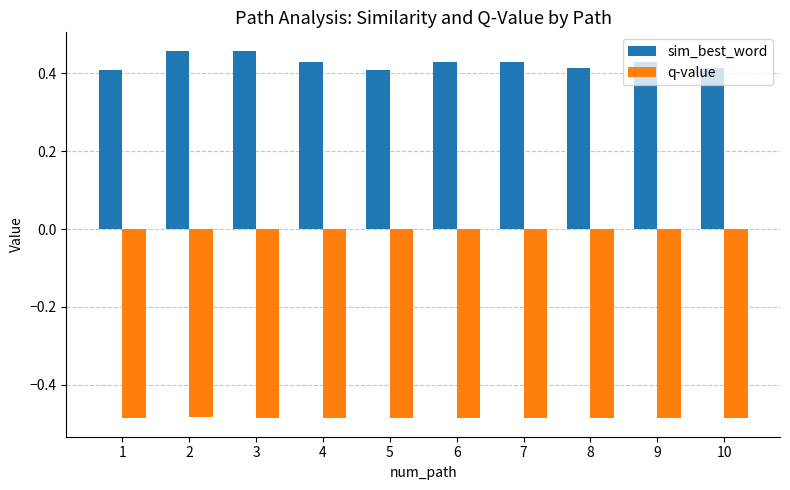

Is it true that sim_best_word equals 0.7 at 6?

False